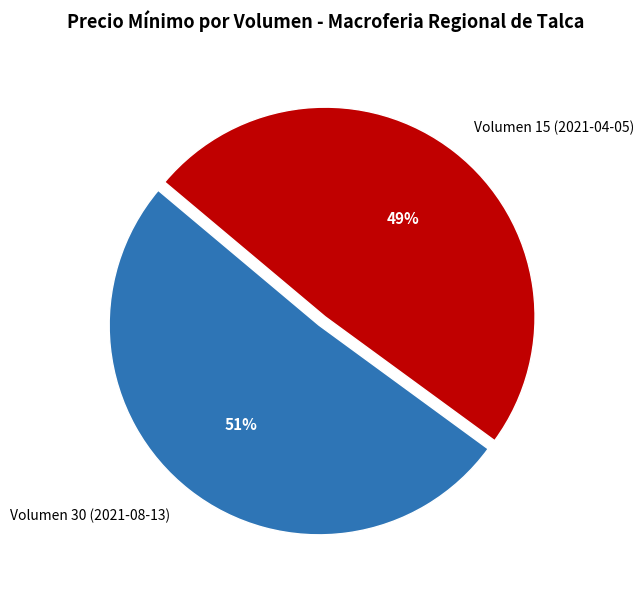

What is the largest slice in the pie chart?

Volumen 30 (2021-08-13)